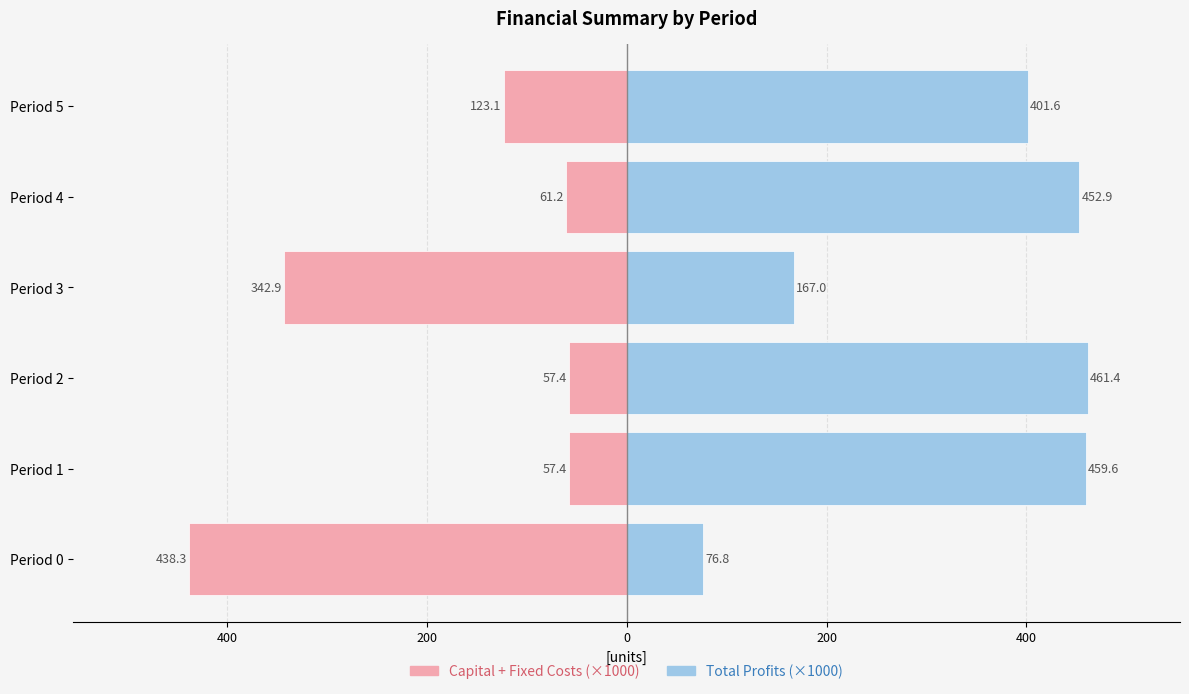

What is the average value of the Capital + Fixed Costs (×1000) series?

-180.1